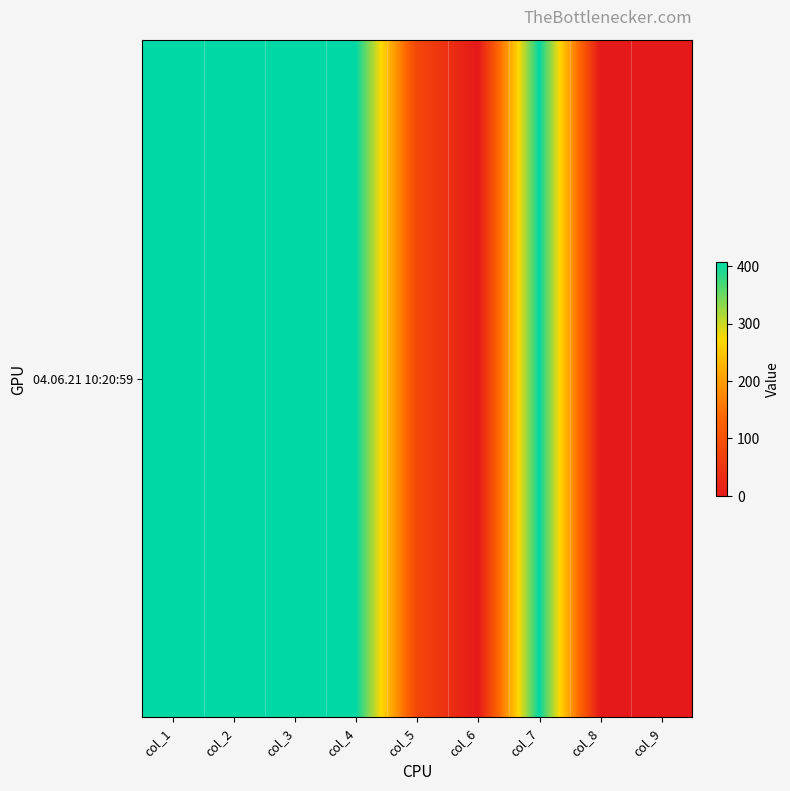

At which category does the chart reach its peak across all series?

col_1